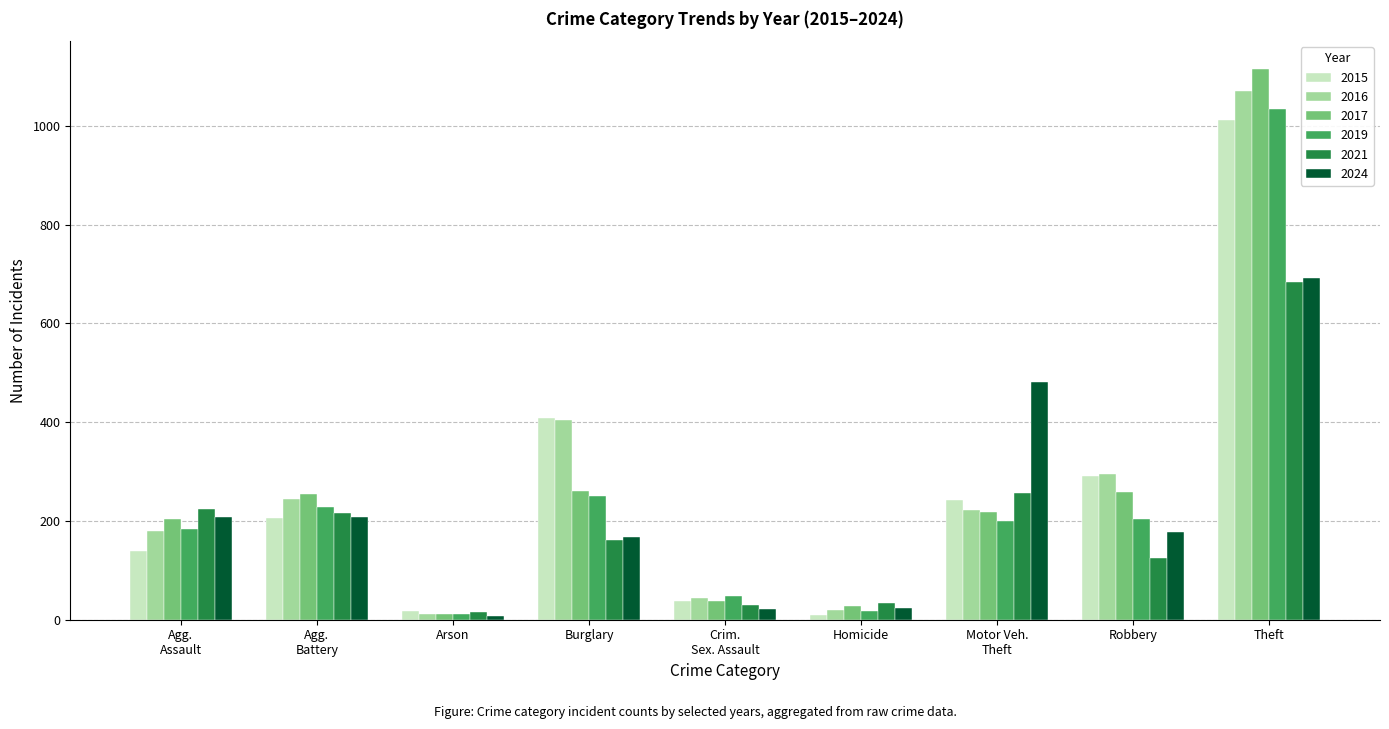

True or false: 2017 has a value of 1511 at Theft.

False